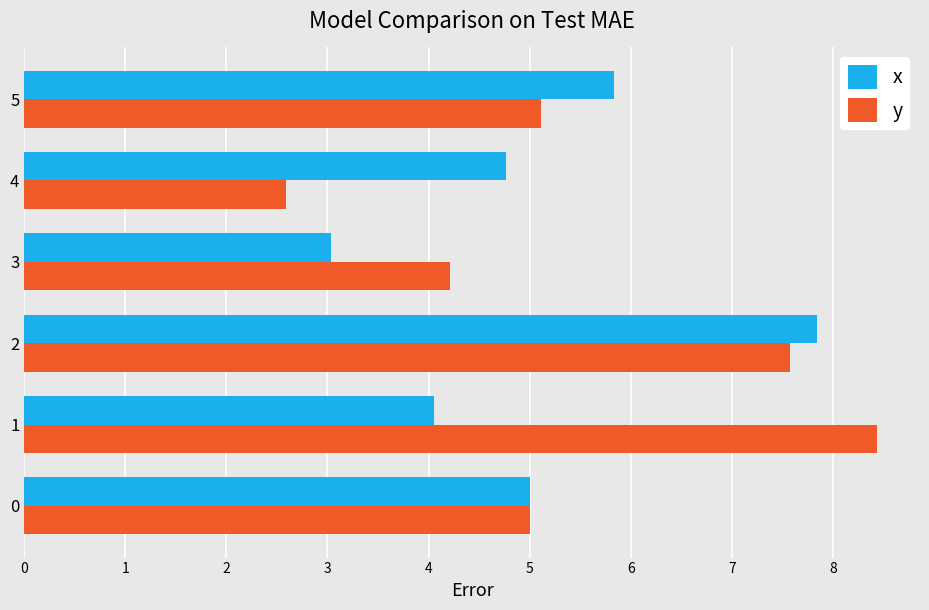

Count the number of data series in this chart.

2